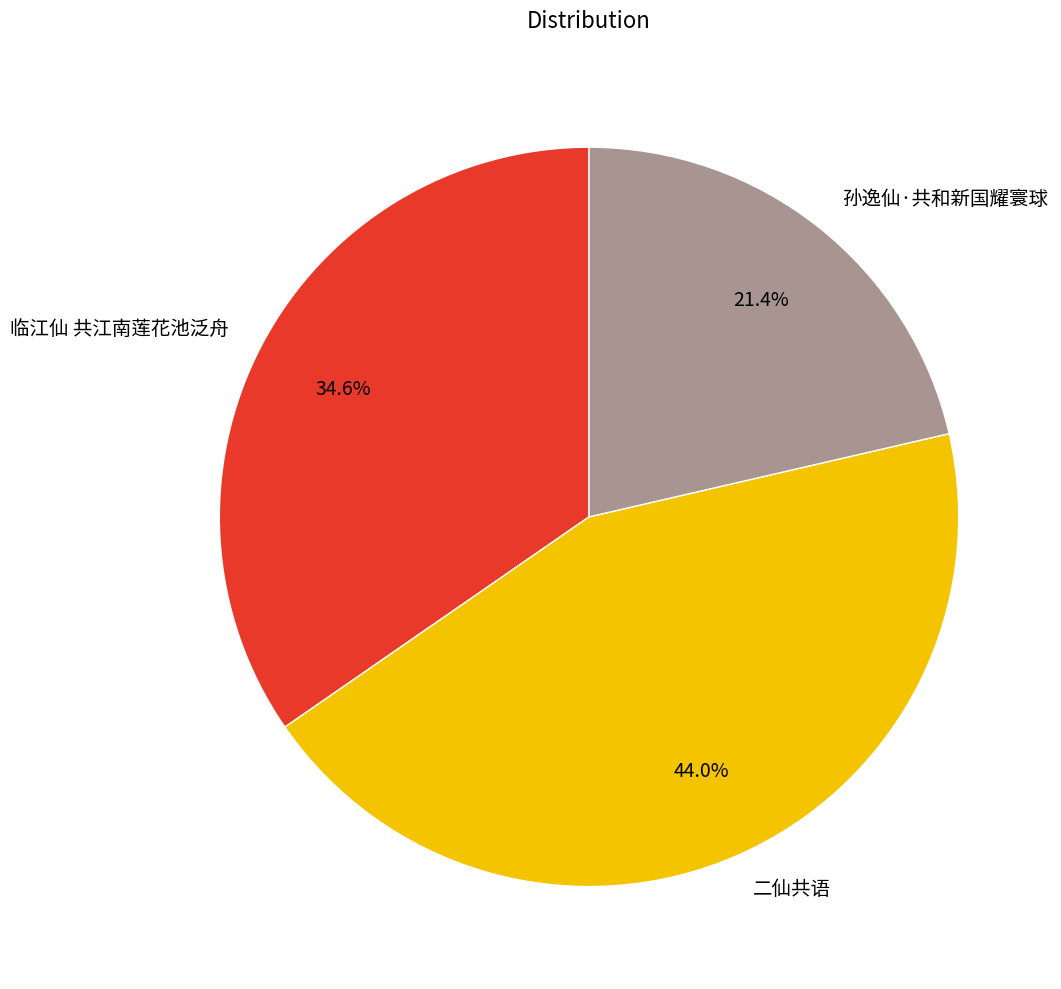

To the nearest percent, what portion does 临江仙 共江南莲花池泛舟 represent?

35%